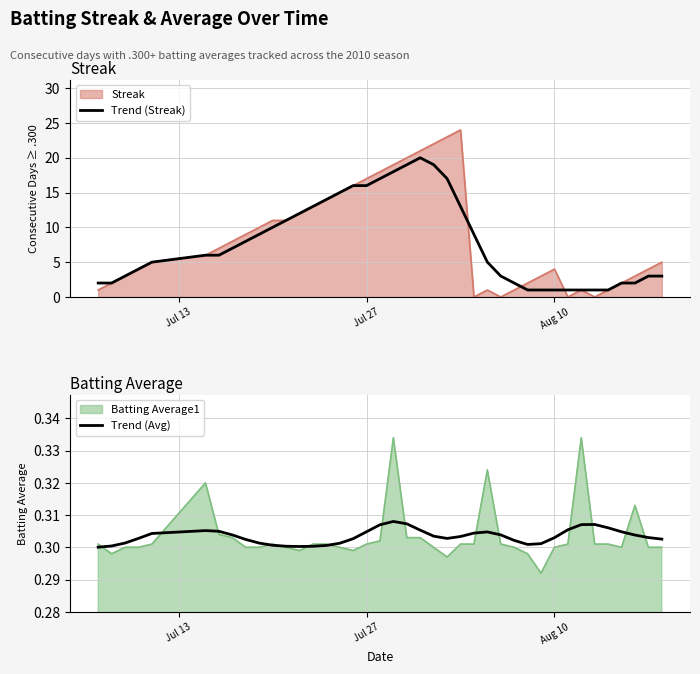

What is the value of the Trend (Avg) point at the 22nd from the left?

0.3